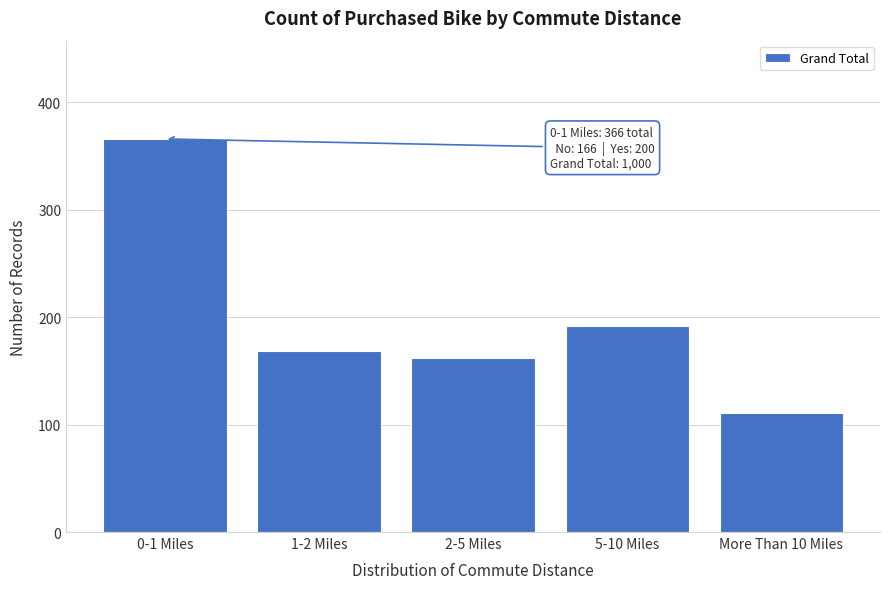

Reading right to left, list all the values displayed in this chart.

More Than 10 Miles=111	5-10 Miles=192	2-5 Miles=162	1-2 Miles=169	0-1 Miles=366